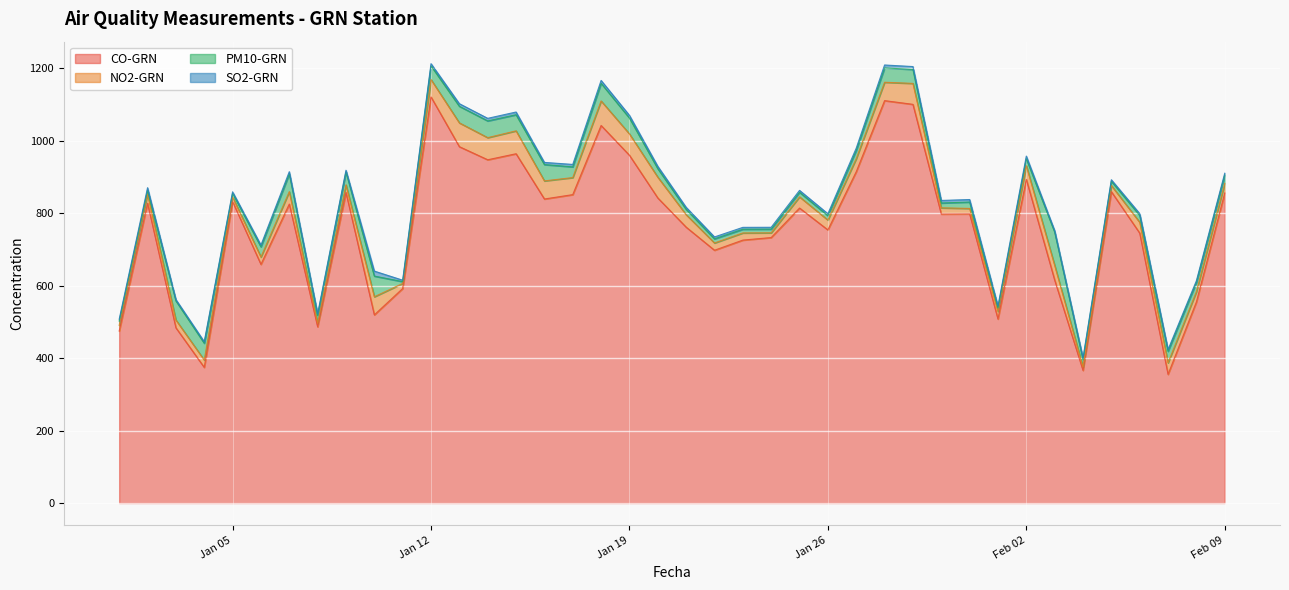

Reading left to right, transcribe all the data shown in this chart.

CO-GRN: 2021-01-01=474.6	2021-01-02=827.5	2021-01-03=483.7	2021-01-04=374.4	2021-01-05=831.9	2021-01-06=658.7	2021-01-07=825.0	2021-01-08=486.3	2021-01-09=856.9	2021-01-10=519.2	2021-01-11=592.0	2021-01-12=1120.6	2021-01-13=983.4	2021-01-14=947.3	2021-01-15=963.9	2021-01-16=839.0	2021-01-17=851.1	2021-01-18=1041.9	2021-01-19=959.7	2021-01-20=841.9	2021-01-21=761.3	2021-01-22=697.6	2021-01-23=725.6	2021-01-24=732.6	2021-01-25=814.1	2021-01-26=753.7	2021-01-27=914.3	2021-01-28=1110.5	2021-01-29=1100.2	2021-01-30=797.5	2021-01-31=797.9	2021-02-01=507.8	2021-02-02=893.1	2021-02-03=615.4	2021-02-04=366.1	2021-02-05=859.2	2021-02-06=744.9	2021-02-07=355.1	2021-02-08=554.9	2021-02-09=855.7
NO2-GRN: 2021-01-01=15.7	2021-01-02=25.1	2021-01-03=21.6	2021-01-04=20.2	2021-01-05=12.4	2021-01-06=20.2	2021-01-07=34.4	2021-01-08=9.7	2021-01-09=21.1	2021-01-10=50.0	2021-01-11=14.0	2021-01-12=48.1	2021-01-13=65.7	2021-01-14=61.1	2021-01-15=63.2	2021-01-16=50.0	2021-01-17=47.0	2021-01-18=67.7	2021-01-19=59.0	2021-01-20=57.4	2021-01-21=34.5	2021-01-22=20.1	2021-01-23=19.7	2021-01-24=13.0	2021-01-25=30.9	2021-01-26=27.2	2021-01-27=36.0	2021-01-28=50.7	2021-01-29=57.8	2021-01-30=17.1	2021-01-31=15.1	2021-02-01=21.1	2021-02-02=37.8	2021-02-03=40.6	2021-02-04=9.2	2021-02-05=17.0	2021-02-06=29.9	2021-02-07=31.8	2021-02-08=28.4	2021-02-09=26.5
PM10-GRN: 2021-01-01=11.9	2021-01-02=10.5	2021-01-03=52.8	2021-01-04=46.4	2021-01-05=10.5	2021-01-06=28.1	2021-01-07=49.0	2021-01-08=21.9	2021-01-09=35.9	2021-01-10=57.0	2021-01-11=5.0	2021-01-12=37.9	2021-01-13=45.8	2021-01-14=46.1	2021-01-15=44.5	2021-01-16=45.0	2021-01-17=29.6	2021-01-18=48.7	2021-01-19=43.6	2021-01-20=23.5	2021-01-21=14.7	2021-01-22=11.3	2021-01-23=10.2	2021-01-24=10.2	2021-01-25=12.5	2021-01-26=12.1	2021-01-27=22.6	2021-01-28=39.6	2021-01-29=38.5	2021-01-30=13.3	2021-01-31=17.7	2021-02-01=9.6	2021-02-02=19.4	2021-02-03=91.8	2021-02-04=20.8	2021-02-05=11.8	2021-02-06=18.9	2021-02-07=31.9	2021-02-08=25.4	2021-02-09=23.0
SO2-GRN: 2021-01-01=5.1	2021-01-02=7.0	2021-01-03=3.6	2021-01-04=4.3	2021-01-05=4.0	2021-01-06=4.9	2021-01-07=6.0	2021-01-08=4.3	2021-01-09=4.5	2021-01-10=13.8	2021-01-11=4.0	2021-01-12=6.0	2021-01-13=7.2	2021-01-14=7.1	2021-01-15=7.5	2021-01-16=6.0	2021-01-17=6.8	2021-01-18=8.0	2021-01-19=7.5	2021-01-20=6.5	2021-01-21=5.7	2021-01-22=5.4	2021-01-23=5.3	2021-01-24=5.2	2021-01-25=5.4	2021-01-26=5.3	2021-01-27=6.4	2021-01-28=8.1	2021-01-29=8.0	2021-01-30=7.0	2021-01-31=7.0	2021-02-01=5.2	2021-02-02=7.2	2021-02-03=4.1	2021-02-04=4.0	2021-02-05=4.1	2021-02-06=5.1	2021-02-07=4.7	2021-02-08=4.7	2021-02-09=5.0